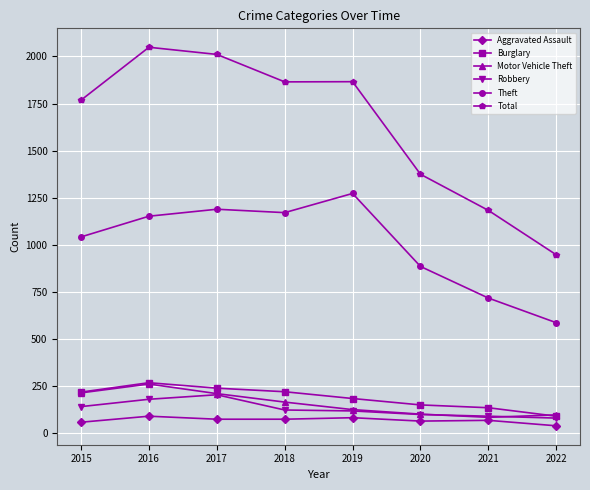

What is the maximum value shown in the chart?

2049